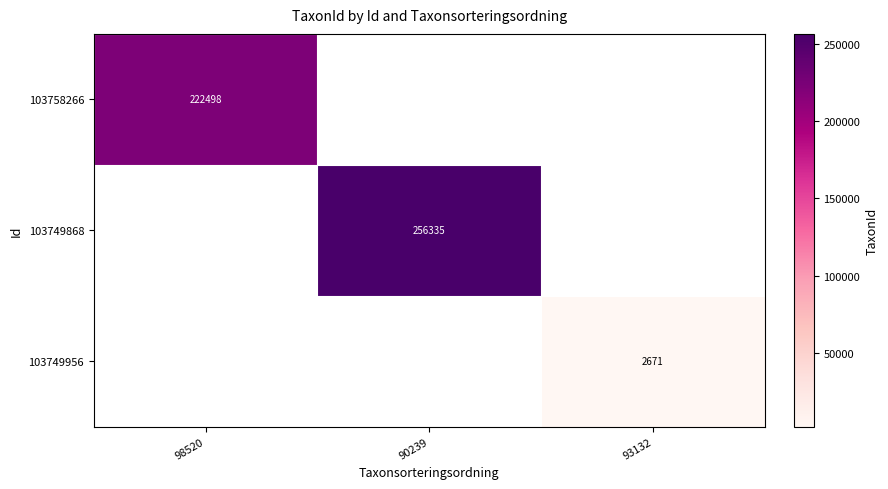

At which category does the chart reach its minimum across all series?

93132